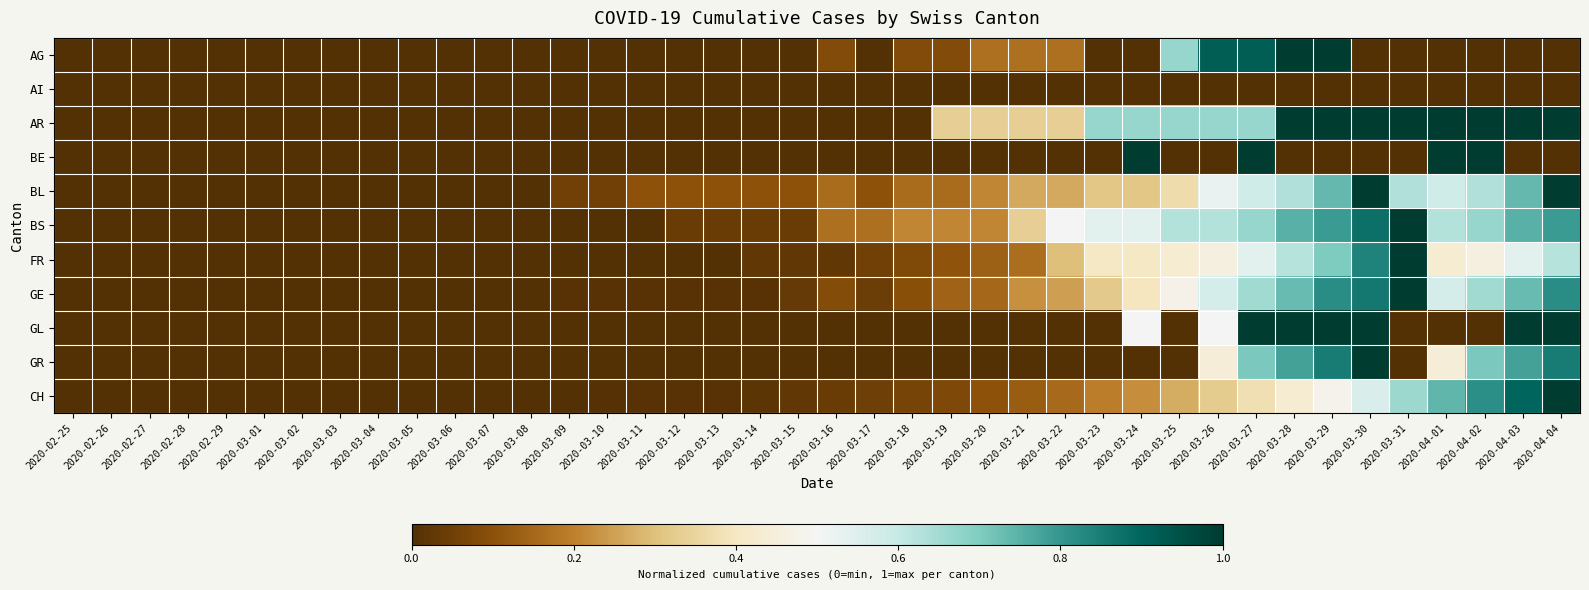

How many series are shown in this chart?

11